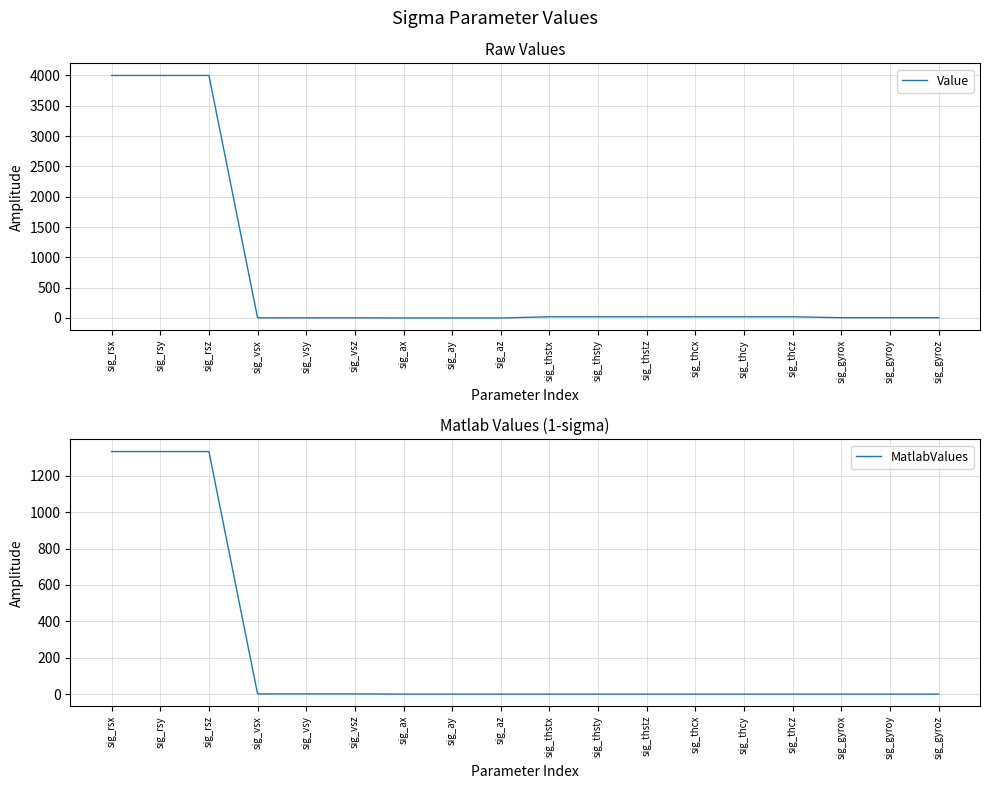

Which series has the widest spread of values?

Value